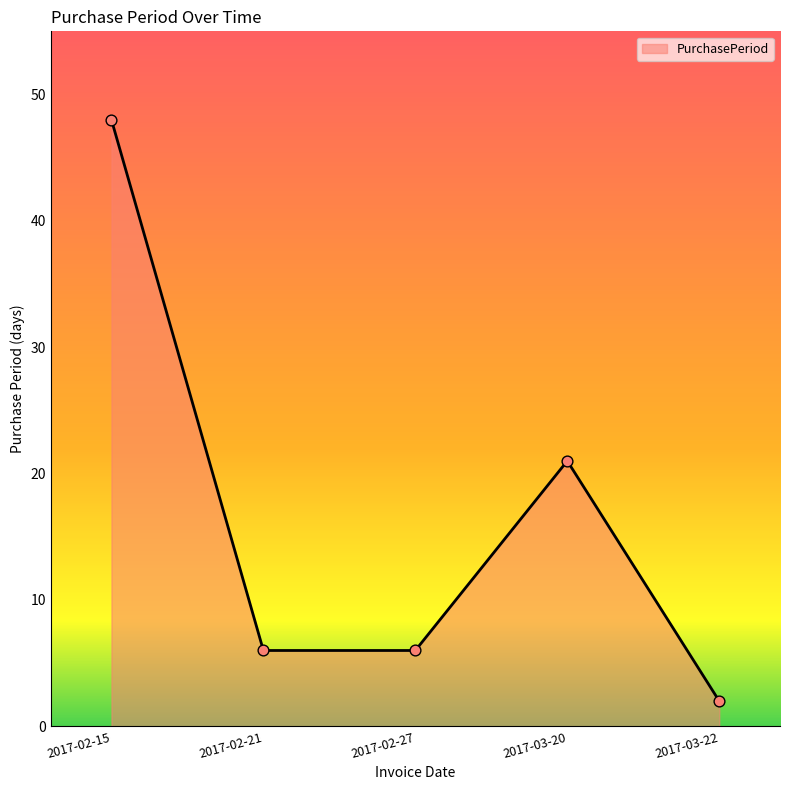

What is the change in value from 2017-02-27 to 2017-03-22?

-4